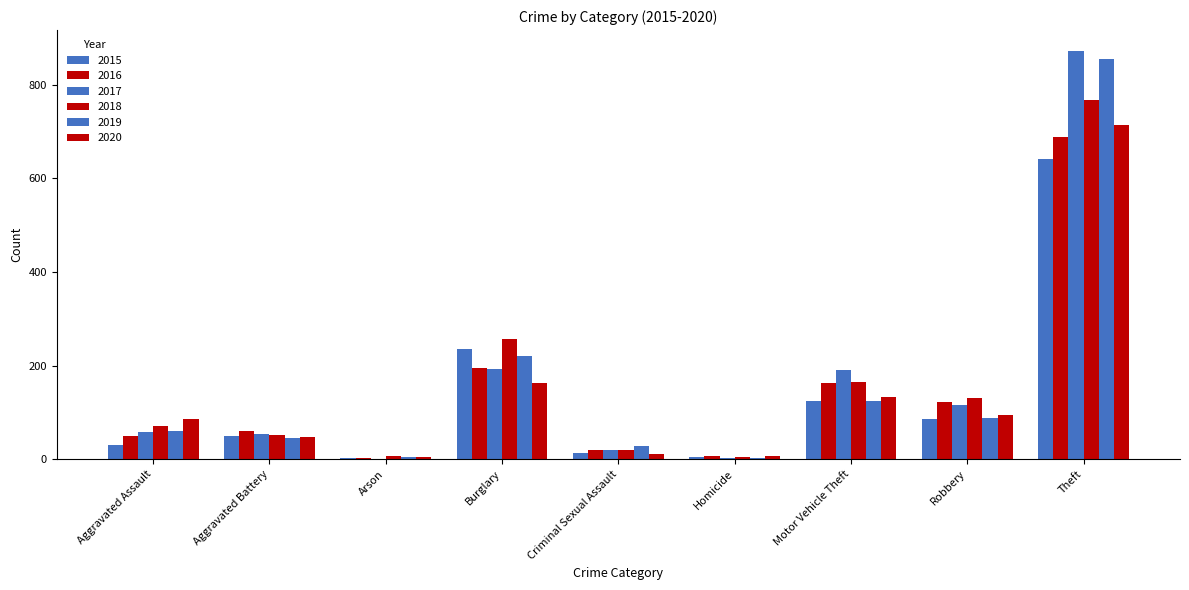

Count the number of data series in this chart.

6